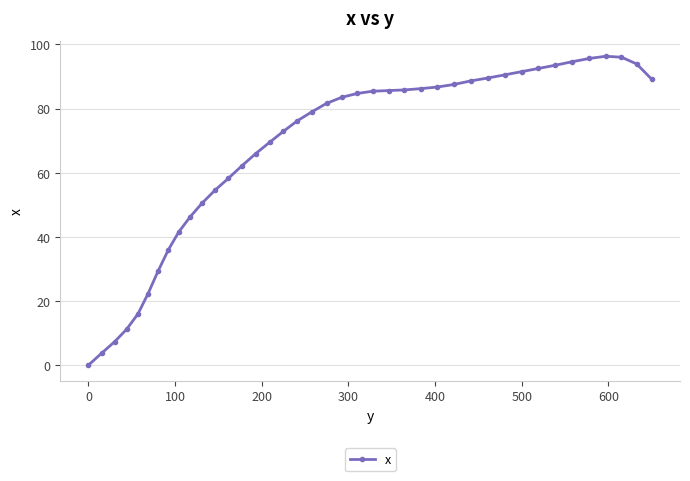

What is the difference between the second highest and minimum values?

96.0